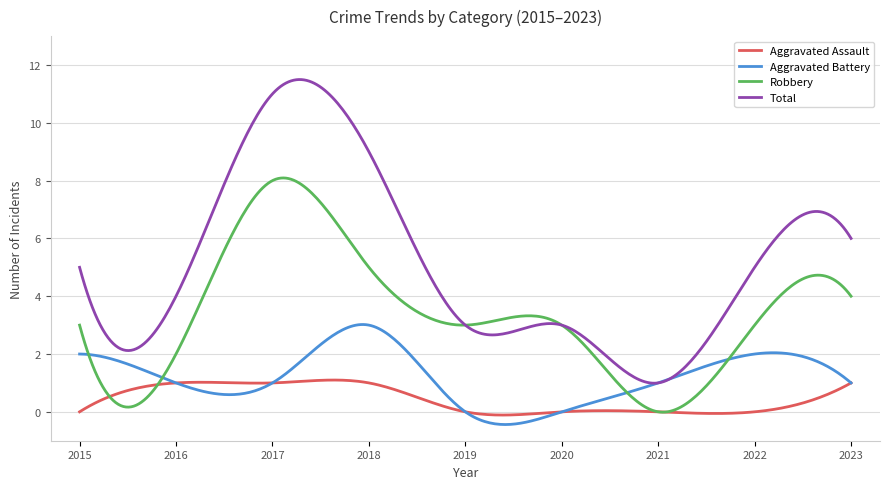

List the series in order of their peak value, lowest first.

Aggravated Assault, Aggravated Battery, Robbery, Total